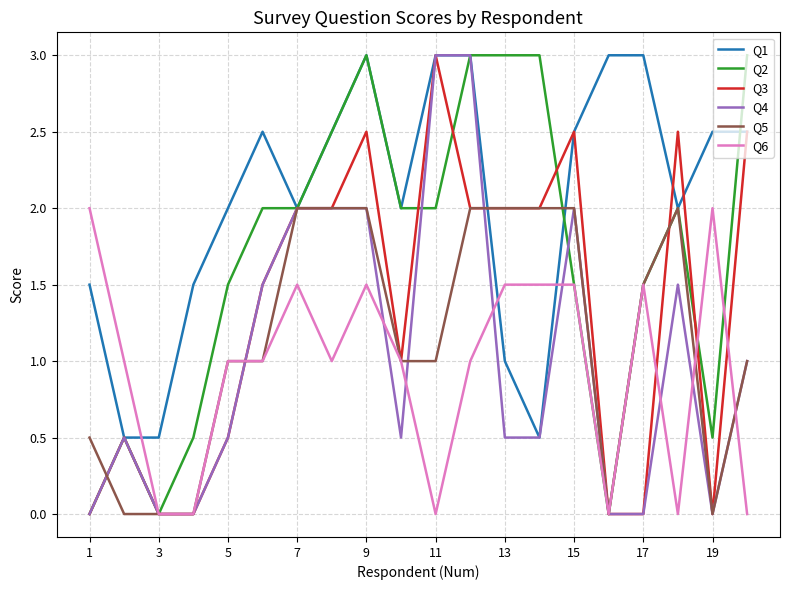

Which series has the largest total across all categories?

Q1